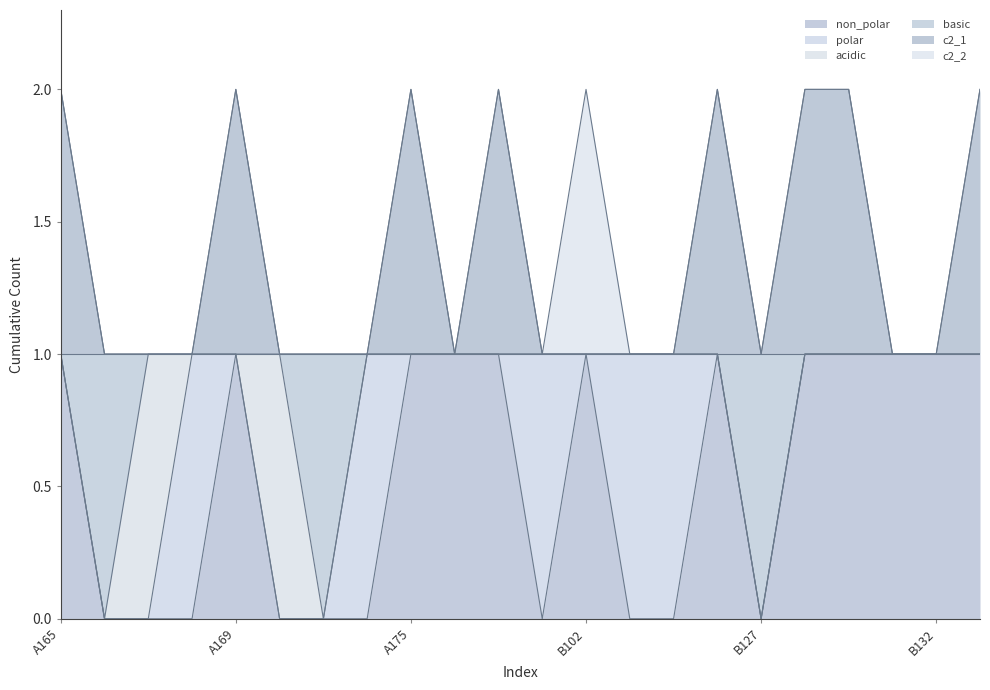

True or false: non_polar has a value of 2 at A178.

False